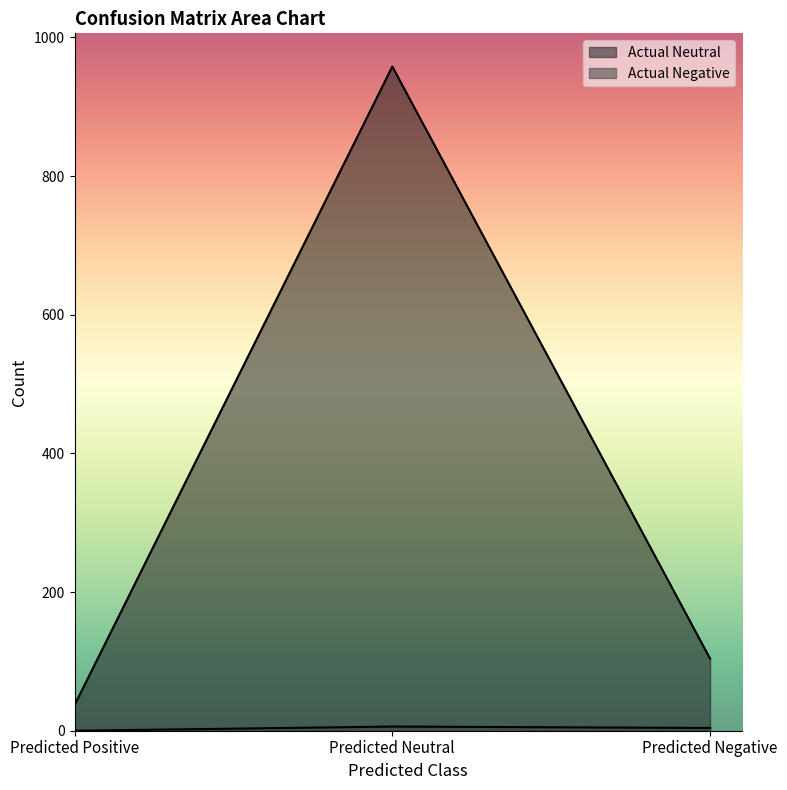

At which label is Actual Neutral closest to 497?

Predicted Negative